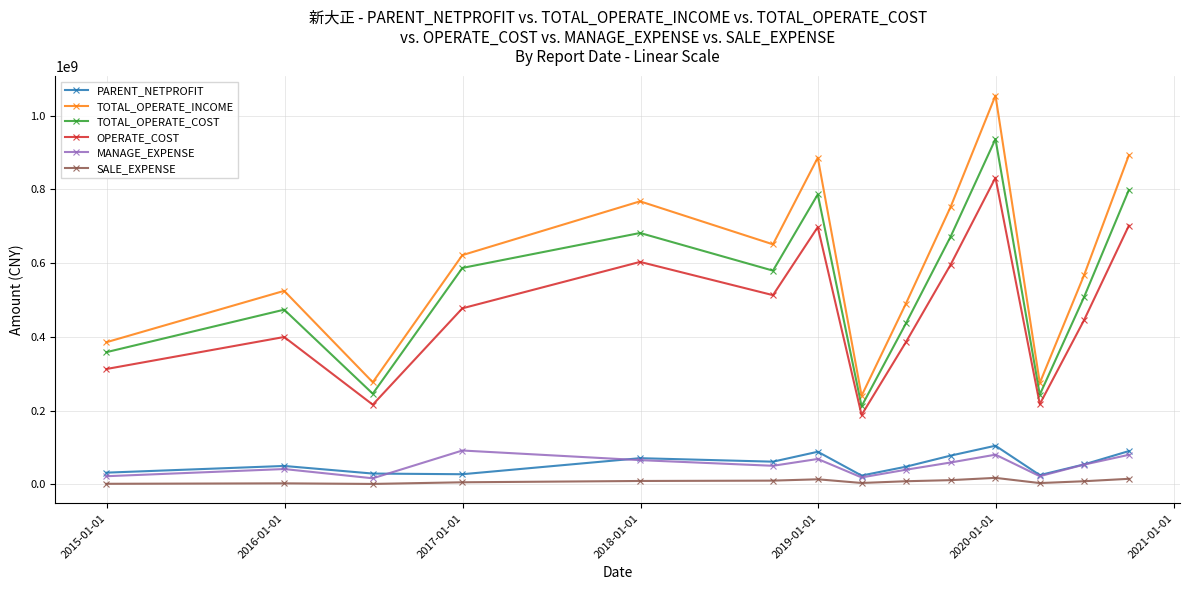

Which series has the largest total across all categories?

TOTAL_OPERATE_INCOME